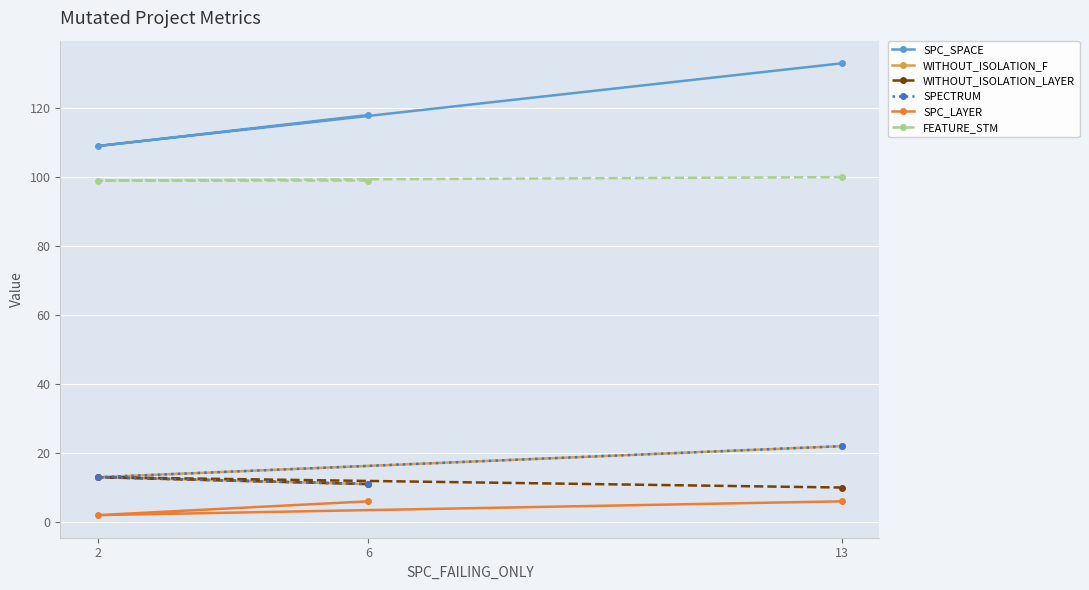

What are all the series names shown in the legend?

SPC_SPACE, WITHOUT_ISOLATION_F, WITHOUT_ISOLATION_LAYER, SPECTRUM, SPC_LAYER, FEATURE_STM